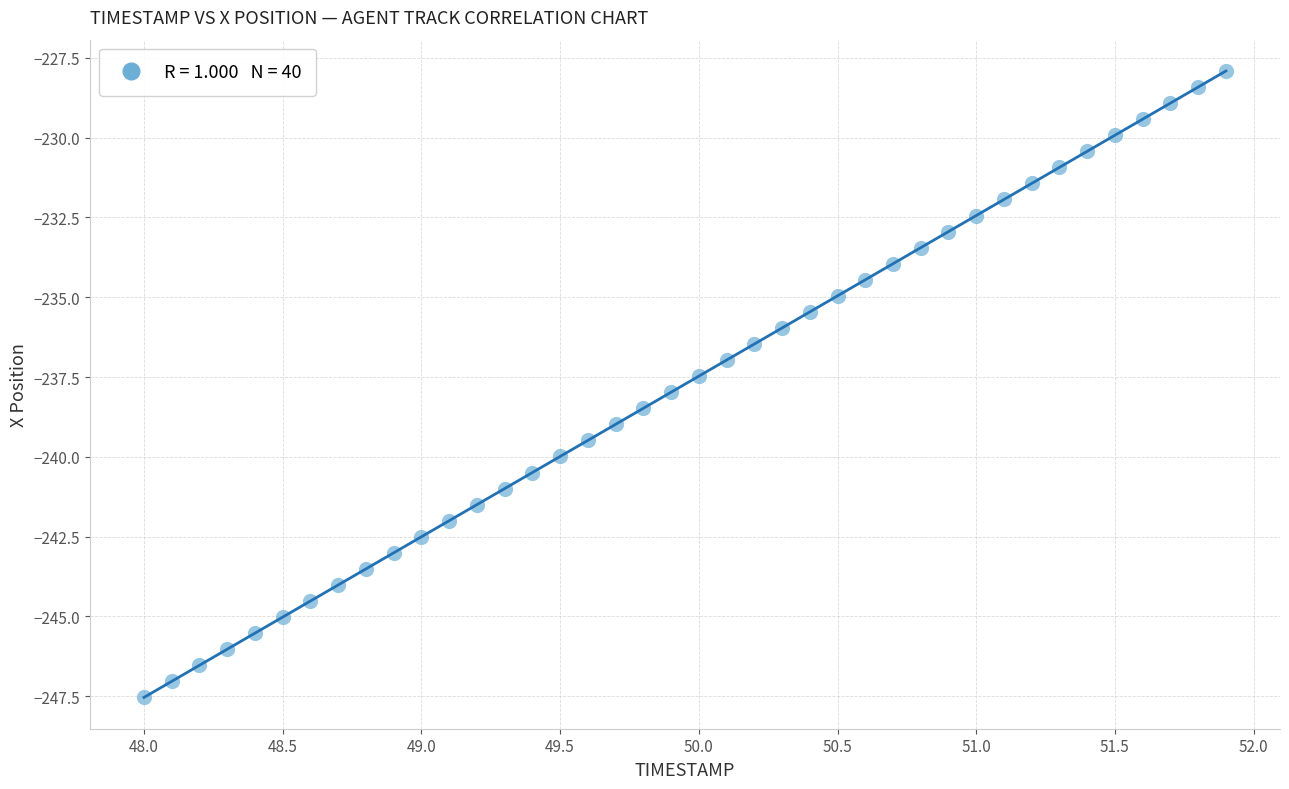

What is the range of X values (max minus min)?

3.9